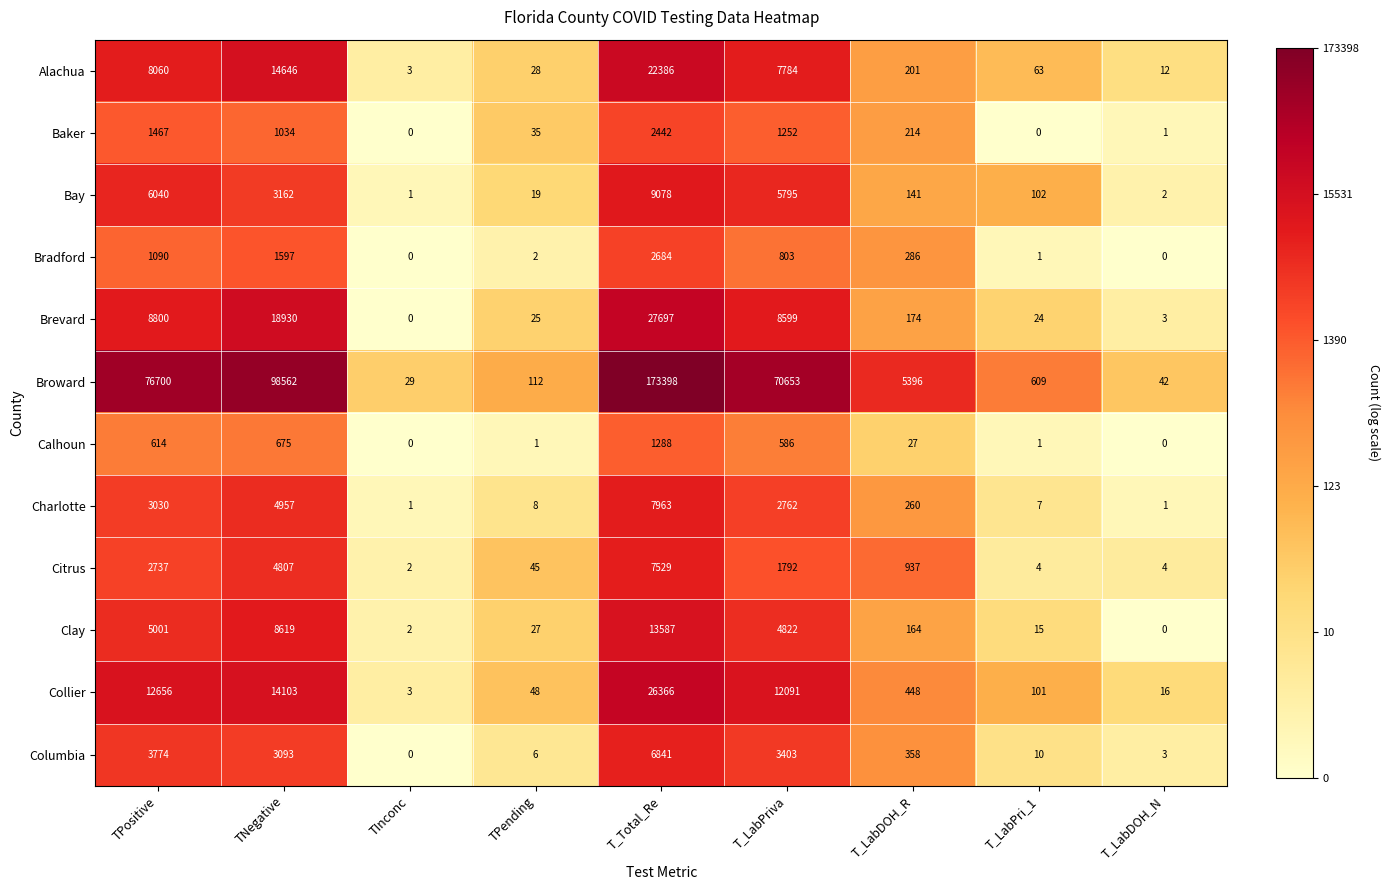

Which series has the largest range (max minus min)?

Broward